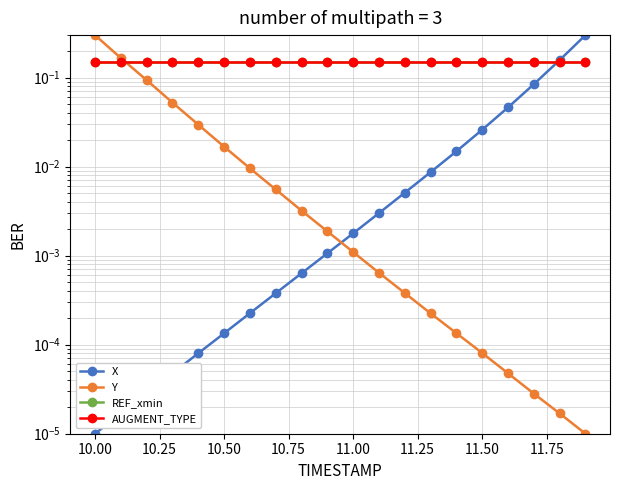

How many times do X and AUGMENT_TYPE cross each other?

1